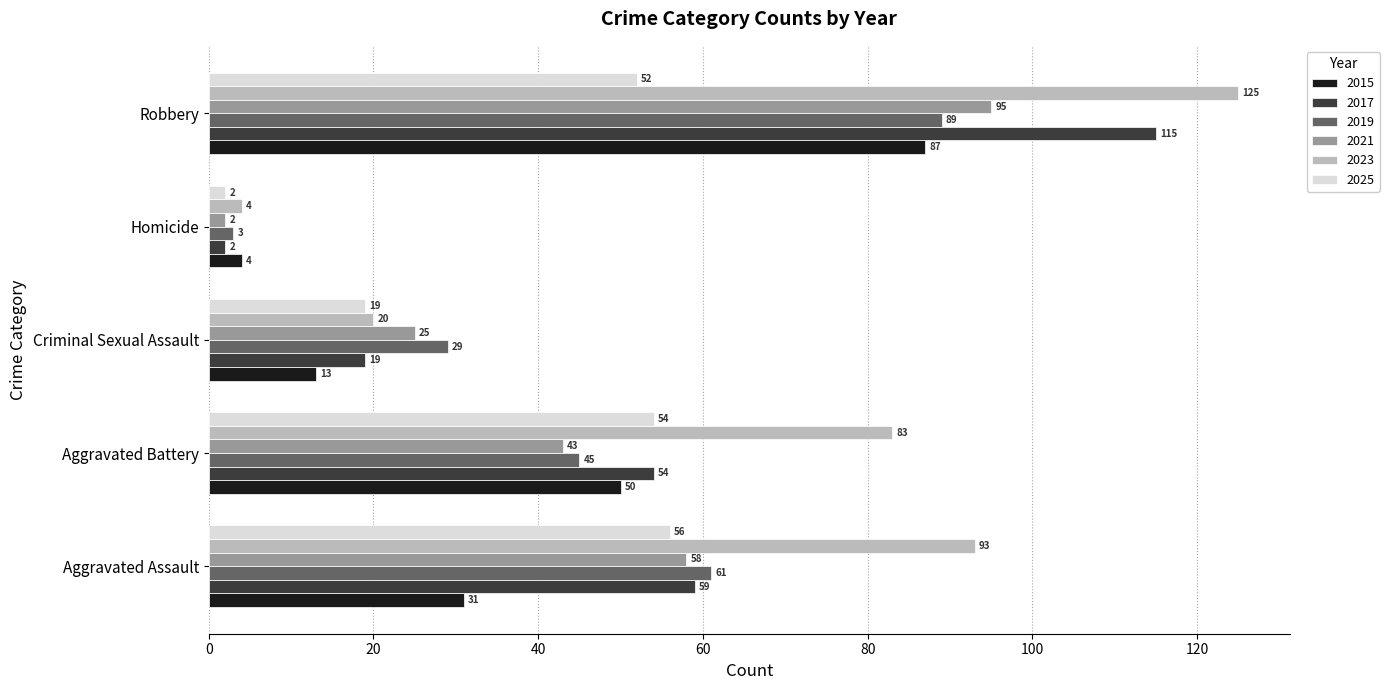

List the series in order of their peak value, highest first.

2023, 2017, 2021, 2019, 2015, 2025